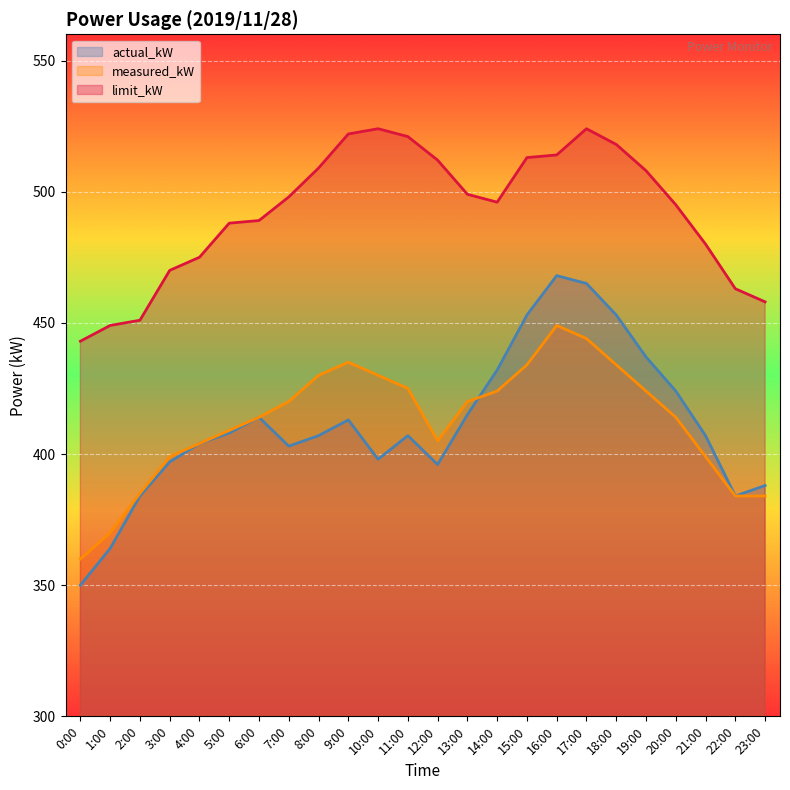

What is the sum of the actual_kW values at 4:00 and 16:00?

872